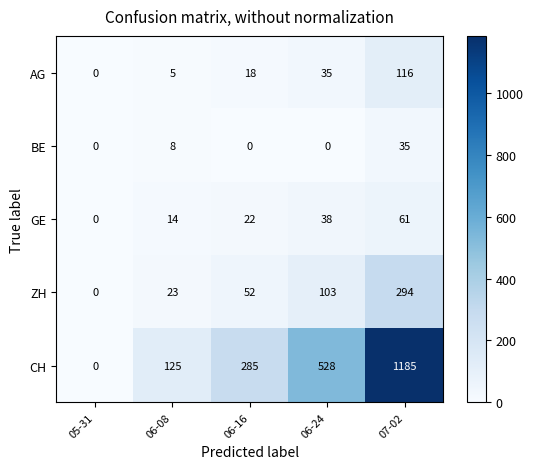

How many data points does each series have?

5